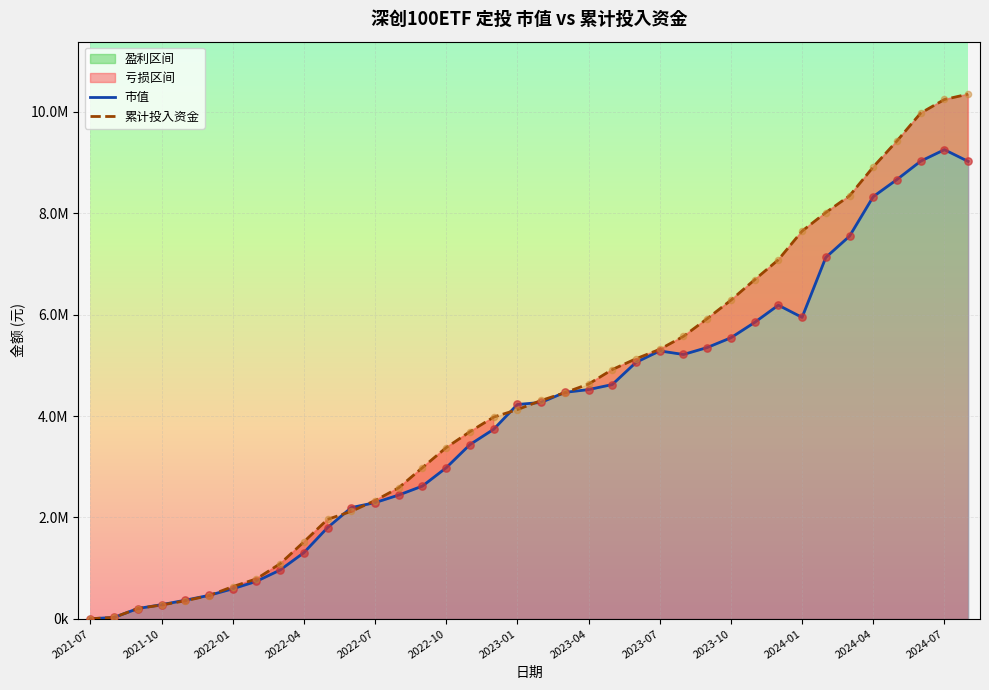

What are all the series names shown in the legend?

市值, 累计投入资金